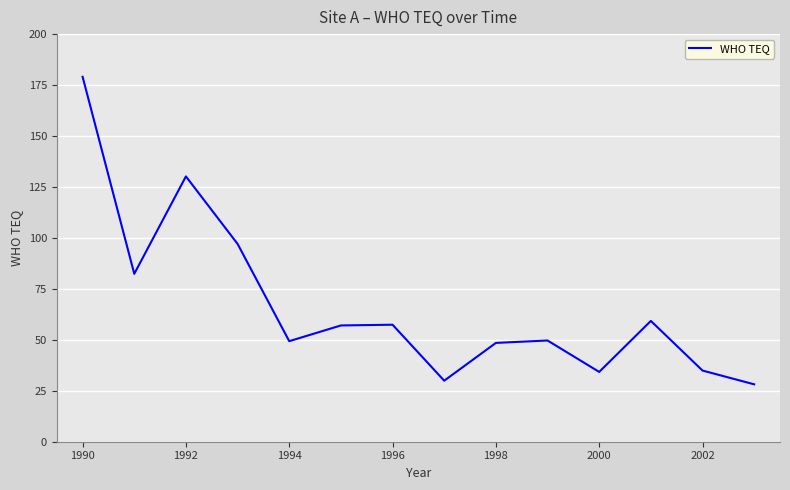

What is the maximum value shown in the chart?

179.1